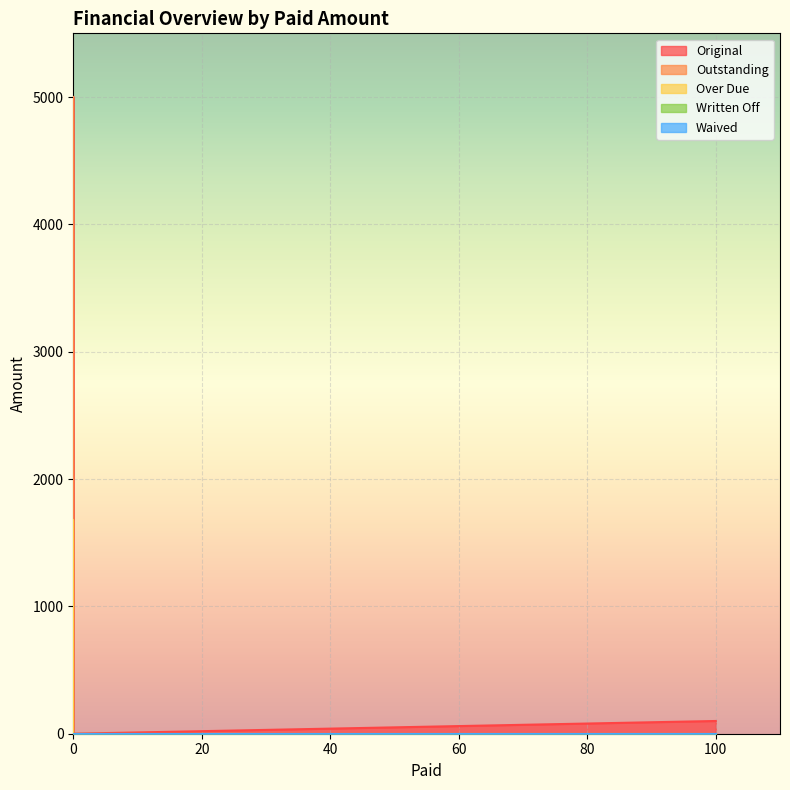

True or false: Outstanding and Over Due intersect in this chart.

False